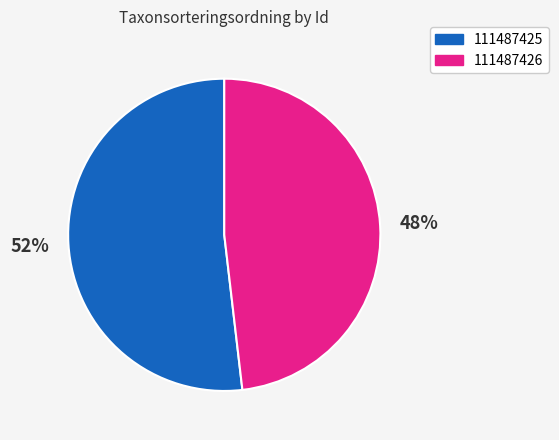

Rank the categories by value from highest to lowest.

111487425, 111487426